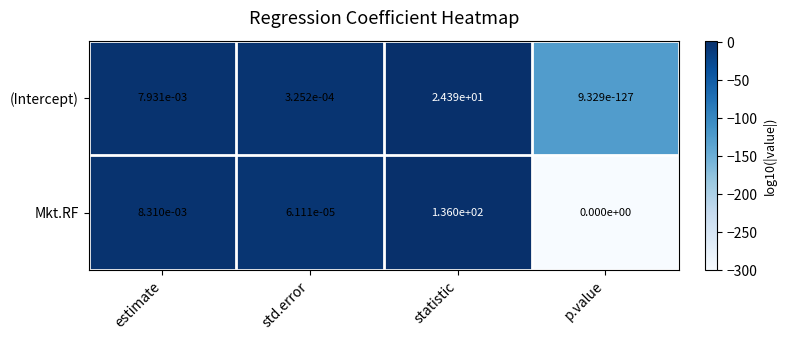

Is it true that Mkt.RF equals 136.0 at statistic?

True